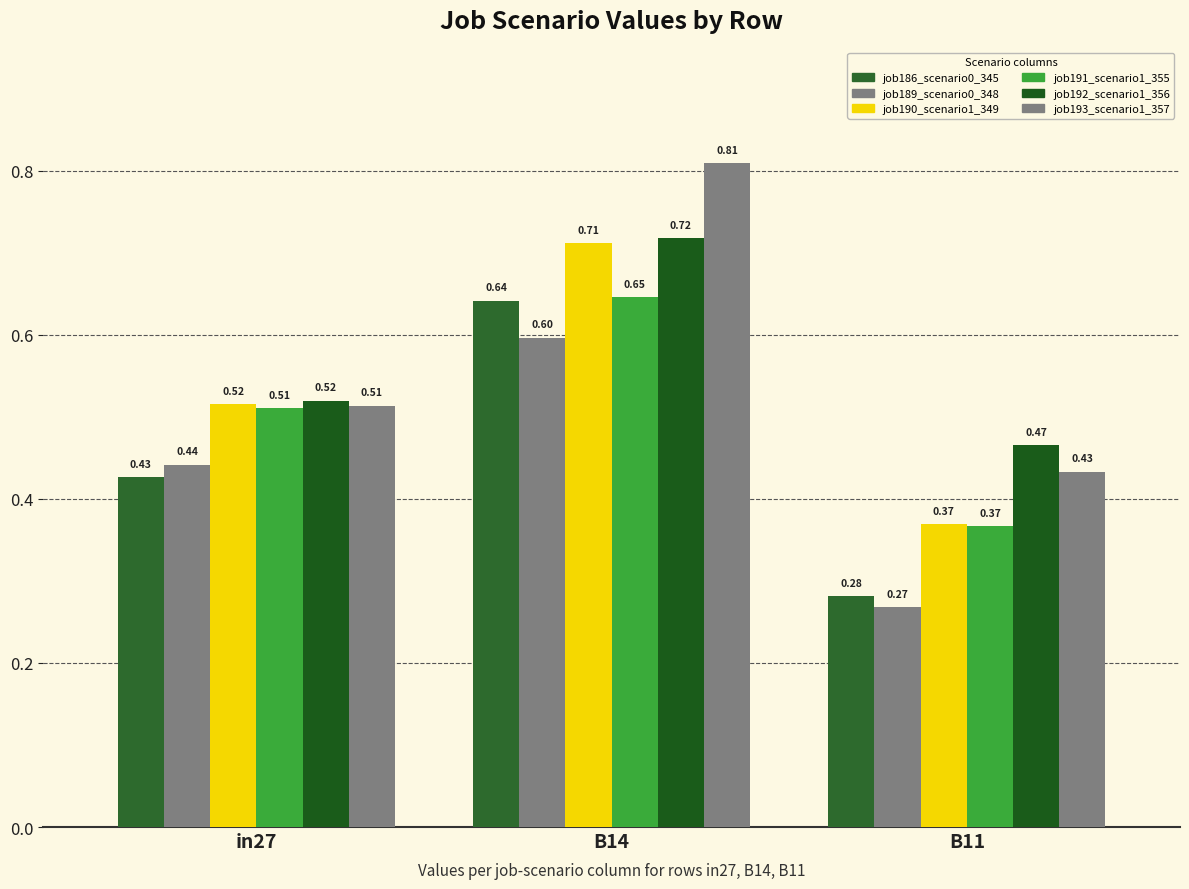

At B11, list the series in order from smallest to largest.

job189_scenario0_348, job186_scenario0_345, job191_scenario1_355, job190_scenario1_349, job193_scenario1_357, job192_scenario1_356